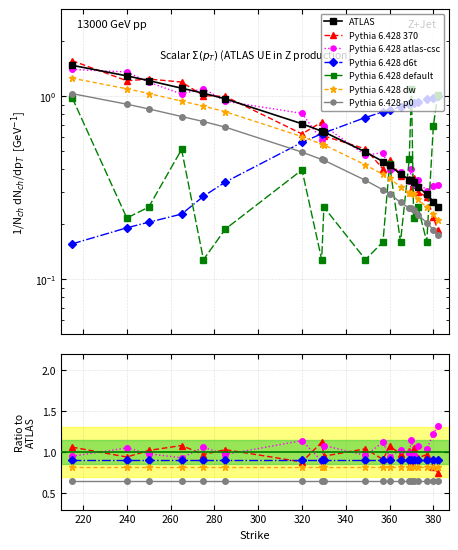

Which has a higher value, 365 or 357?

357